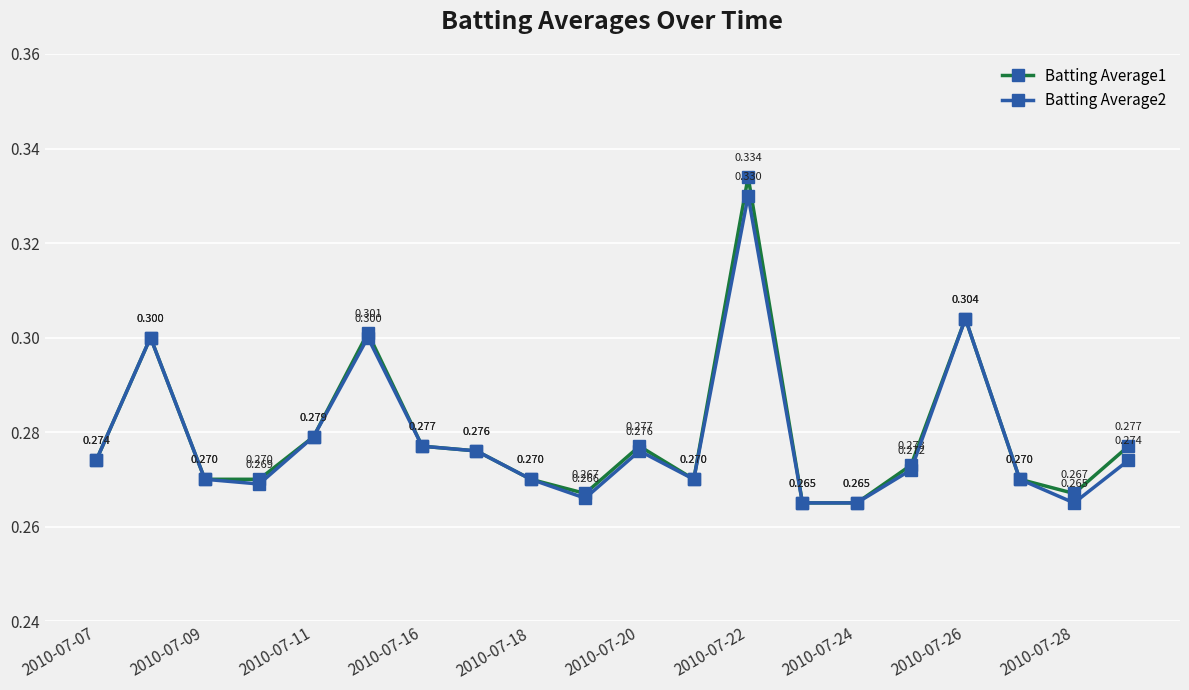

Reading left to right, what are all the values shown in this chart?

Batting Average1: 0.3	0.3	0.3	0.3	0.3	0.3	0.3	0.3	0.3	0.3	0.3	0.3	0.3	0.3	0.3	0.3	0.3	0.3	0.3	0.3
Batting Average2: 0.3	0.3	0.3	0.3	0.3	0.3	0.3	0.3	0.3	0.3	0.3	0.3	0.3	0.3	0.3	0.3	0.3	0.3	0.3	0.3